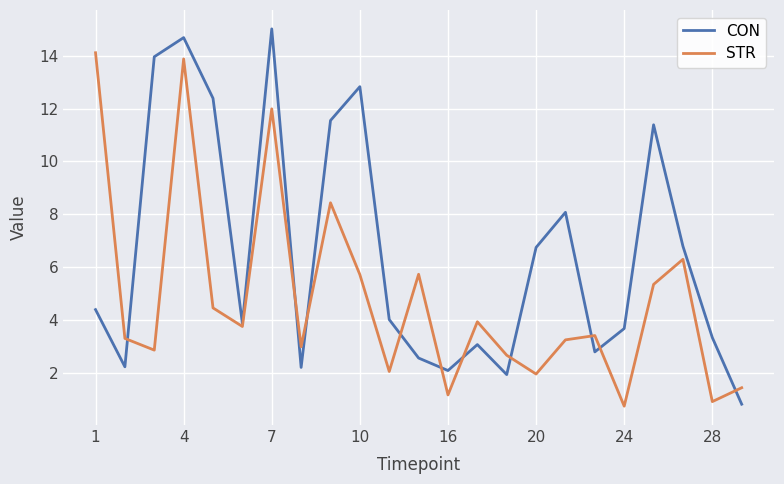

How many lines are shown in the chart?

2